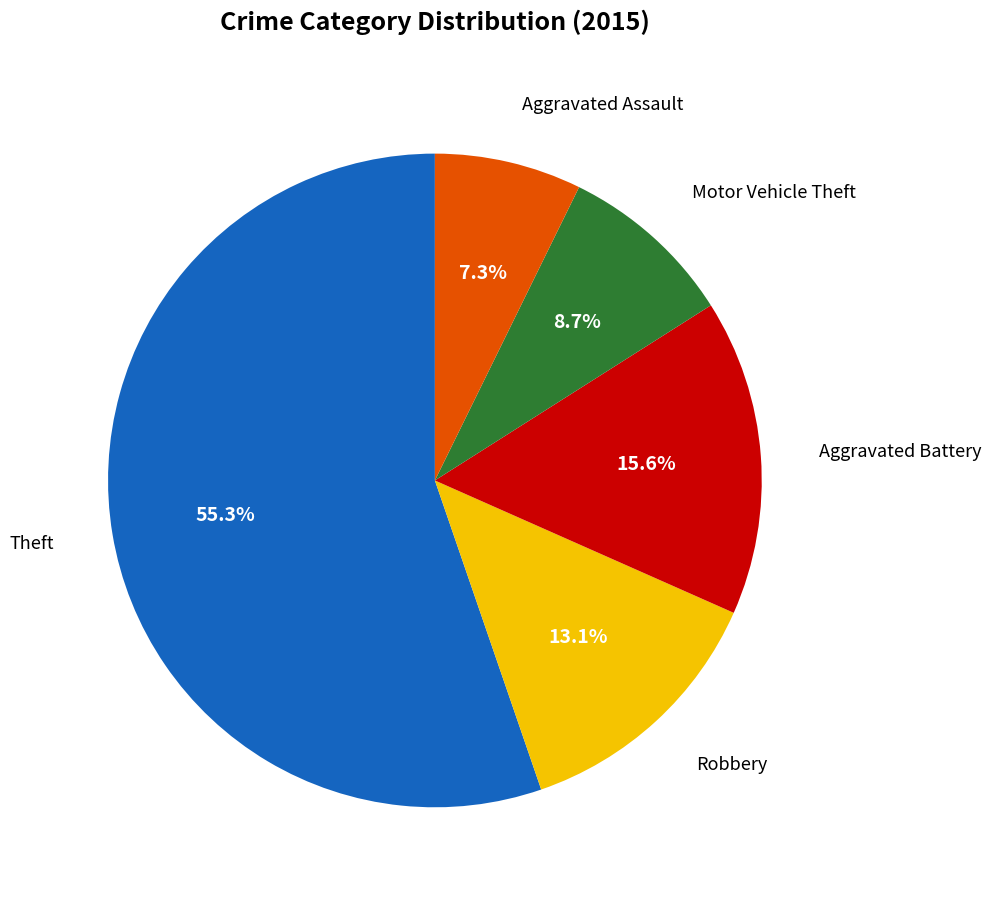

Is there a majority slice in this chart?

Yes